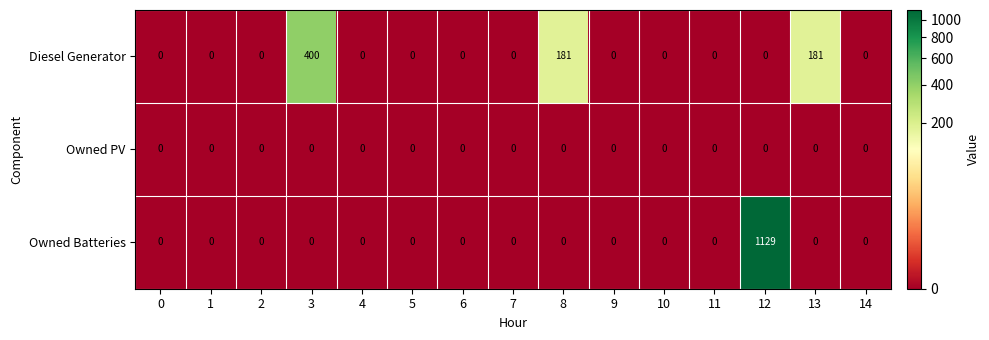

Which series has the largest total across all categories?

Owned Batteries